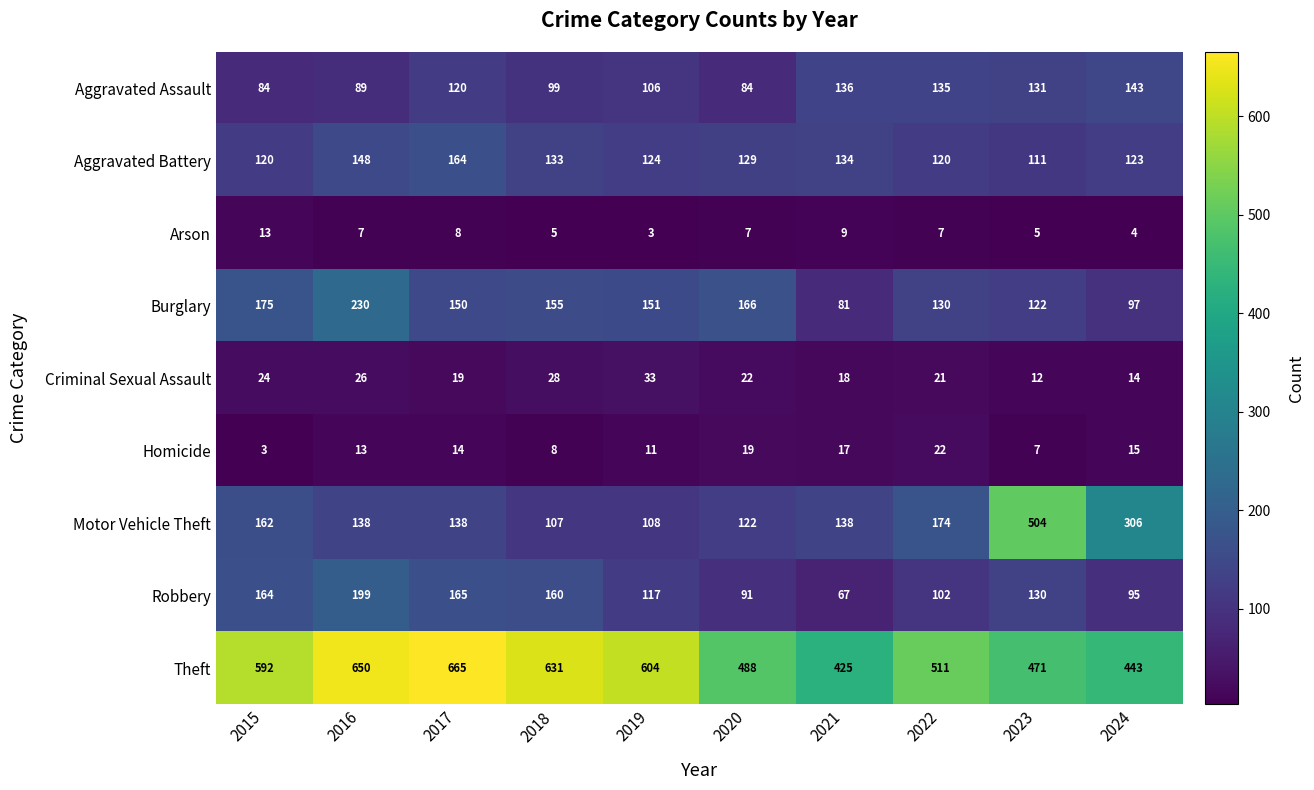

Count the number of data series in this chart.

9